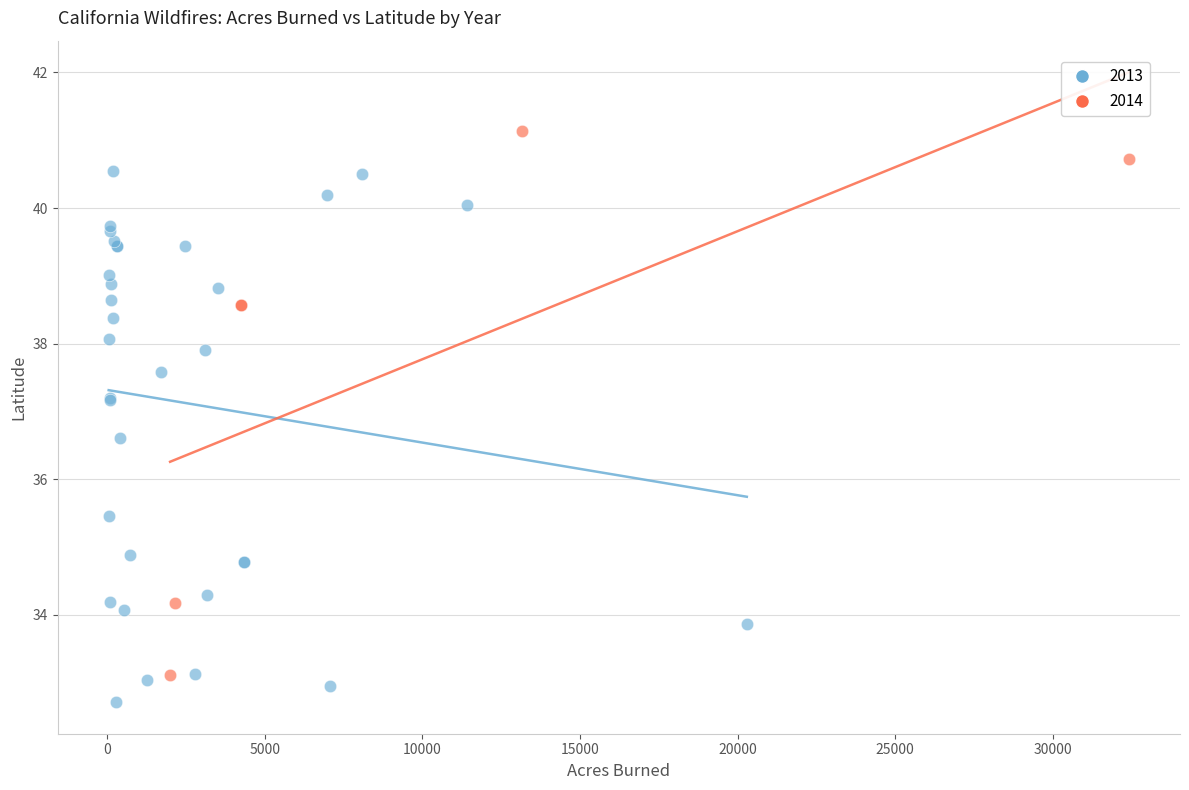

Which series reaches the maximum Y coordinate?

2014